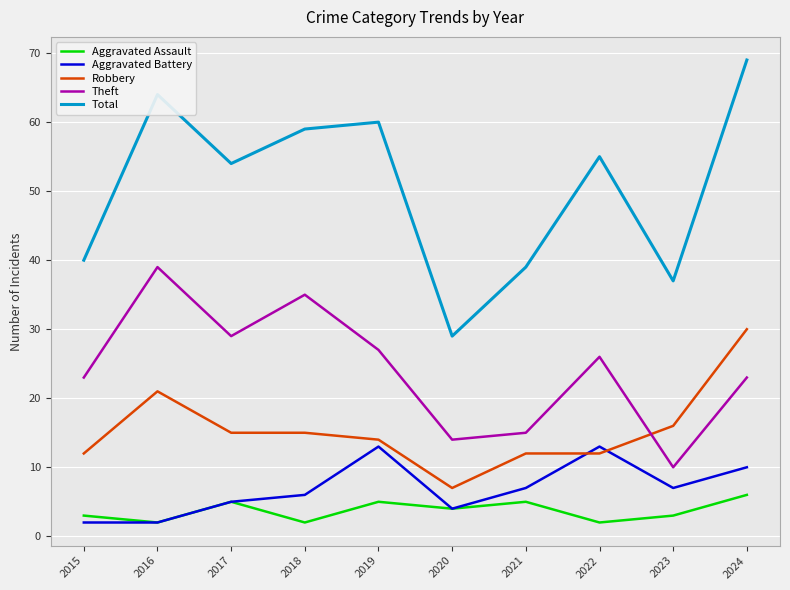

How many Aggravated Assault values are between 2 and 5?

9